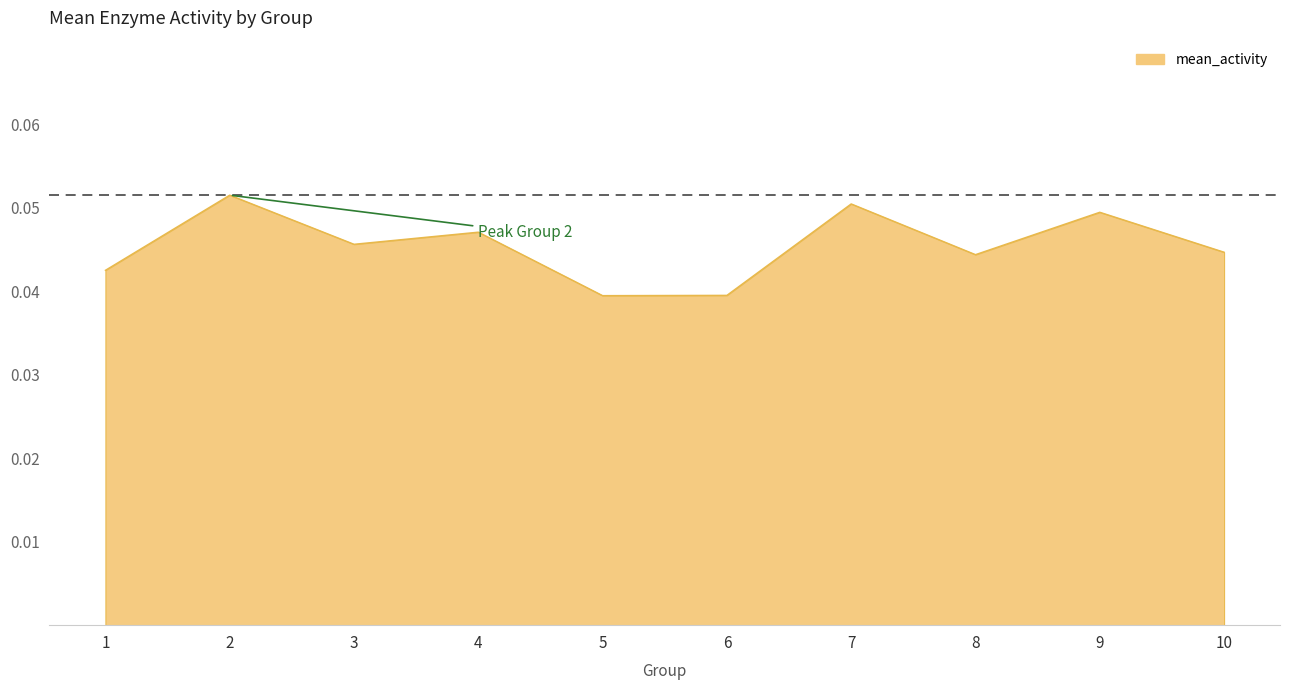

How many interior local valleys (lower than both neighbors) does the data have?

3